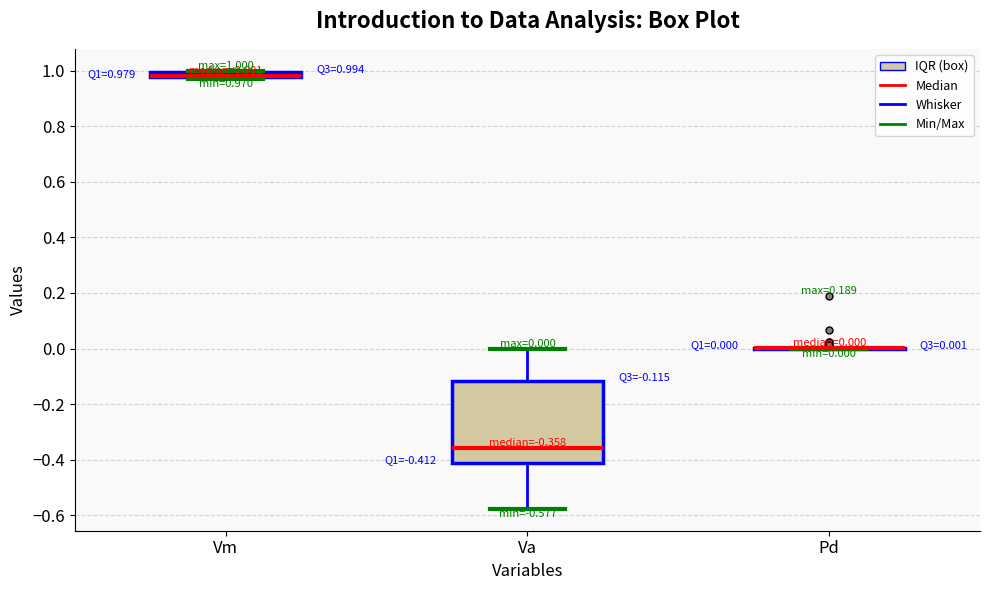

Comparing the boxes themselves (not the whiskers), which one is the tallest?

Va